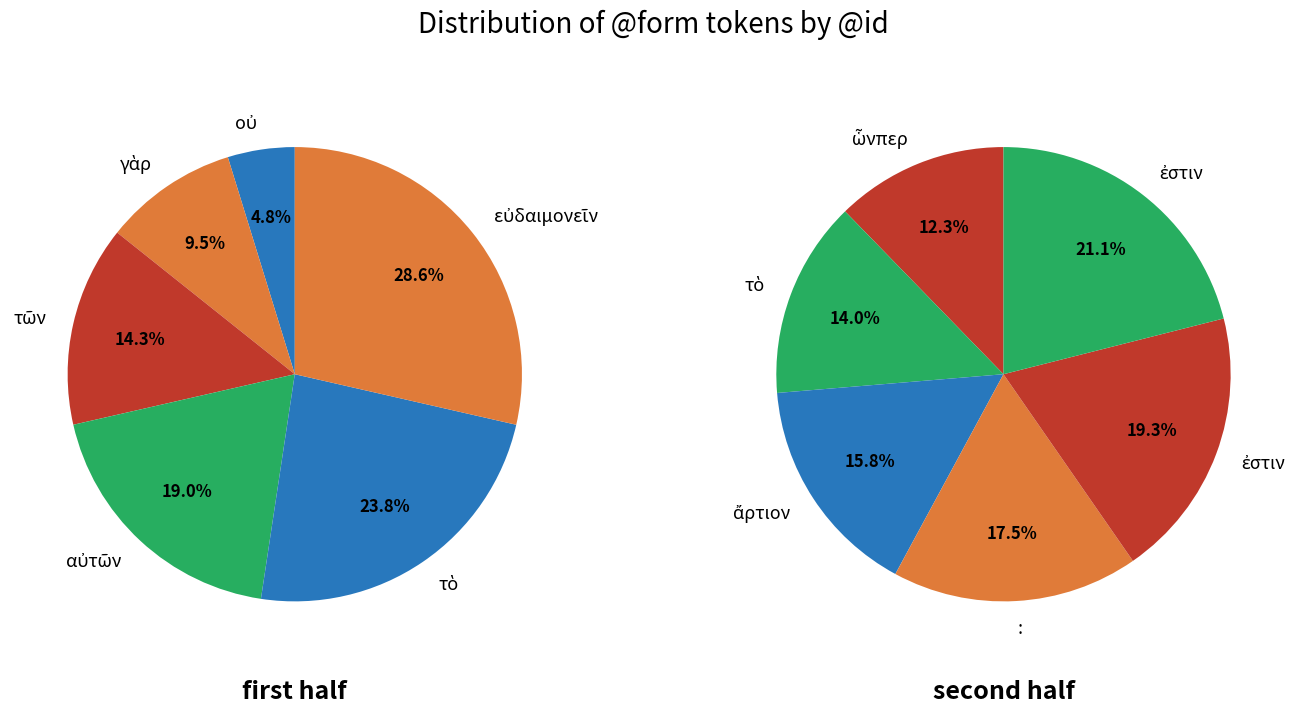

Which slice is the largest?

ἐστιν